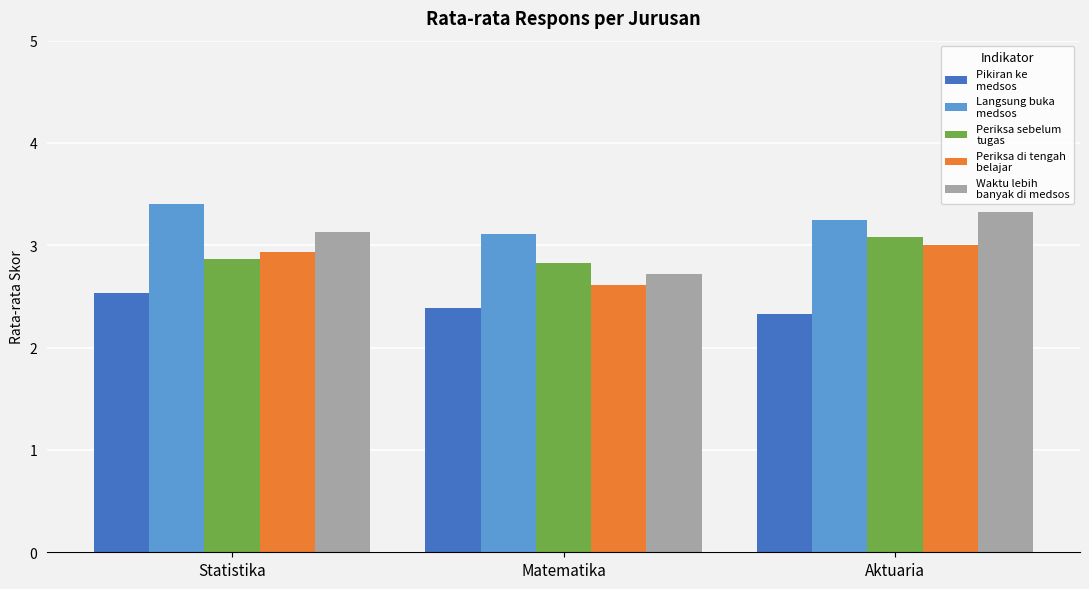

What is the label of the 2nd bar from the right?

Matematika